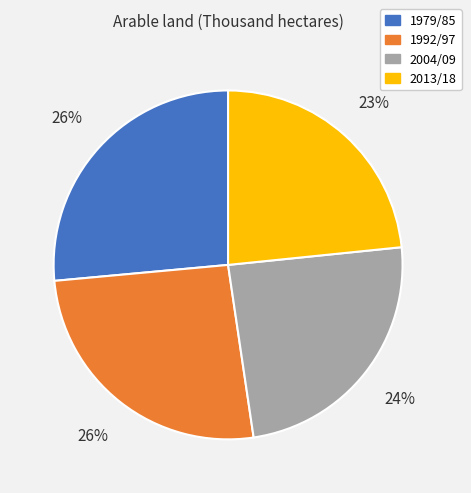

To the nearest percent, what is the difference between the largest and smallest slice percentages?

3%